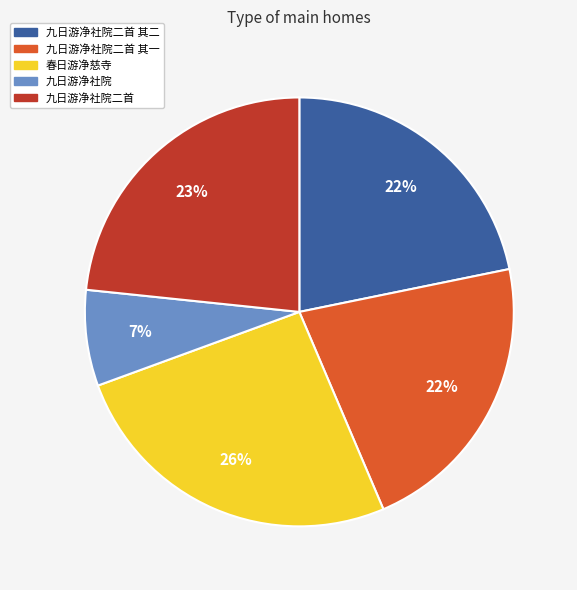

Is there a majority slice in this chart?

No